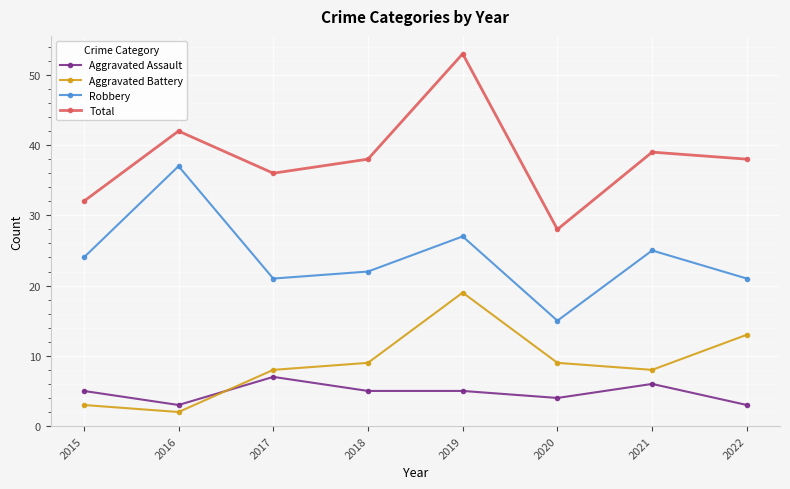

What is the smallest value displayed?

2